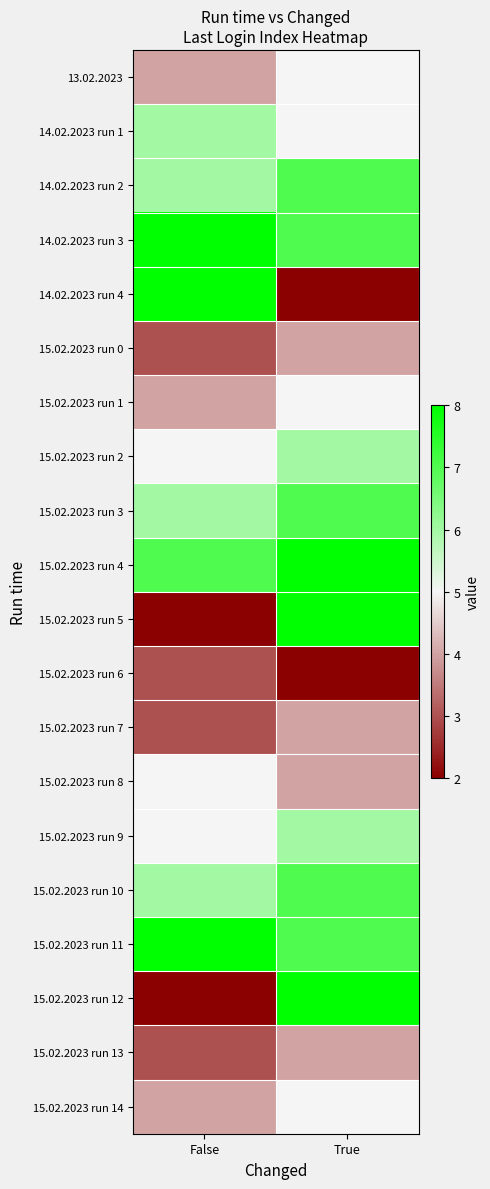

Reading right to left, list all the values displayed in this chart.

13.02.2023: True=5	False=4
14.02.2023 run 1: True=5	False=6
14.02.2023 run 2: True=7	False=6
14.02.2023 run 3: True=7	False=8
14.02.2023 run 4: True=2	False=8
15.02.2023 run 0: True=4	False=3
15.02.2023 run 1: True=5	False=4
15.02.2023 run 2: True=6	False=5
15.02.2023 run 3: True=7	False=6
15.02.2023 run 4: True=8	False=7
15.02.2023 run 5: True=8	False=2
15.02.2023 run 6: True=2	False=3
15.02.2023 run 7: True=4	False=3
15.02.2023 run 8: True=4	False=5
15.02.2023 run 9: True=6	False=5
15.02.2023 run 10: True=7	False=6
15.02.2023 run 11: True=7	False=8
15.02.2023 run 12: True=8	False=2
15.02.2023 run 13: True=4	False=3
15.02.2023 run 14: True=5	False=4